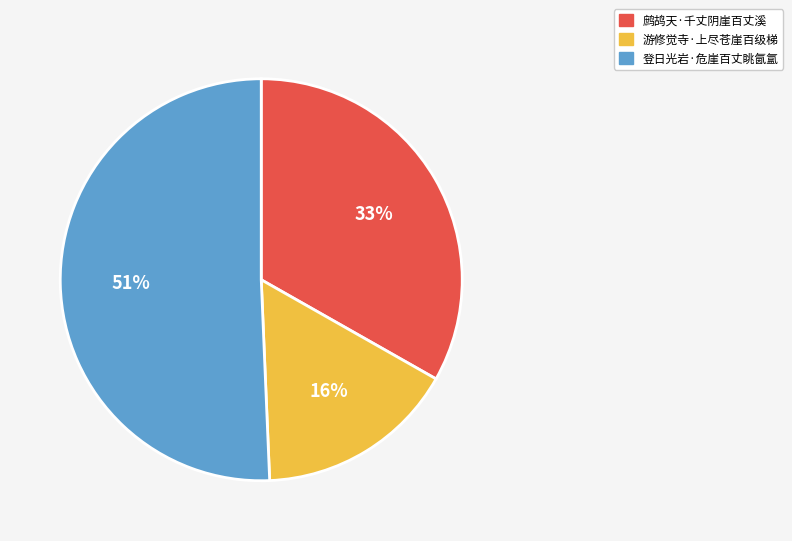

To the nearest percent, what is the combined percentage of 游修觉寺·上尽苍崖百级梯 and 登日光岩·危崖百丈眺氤氲?

67%